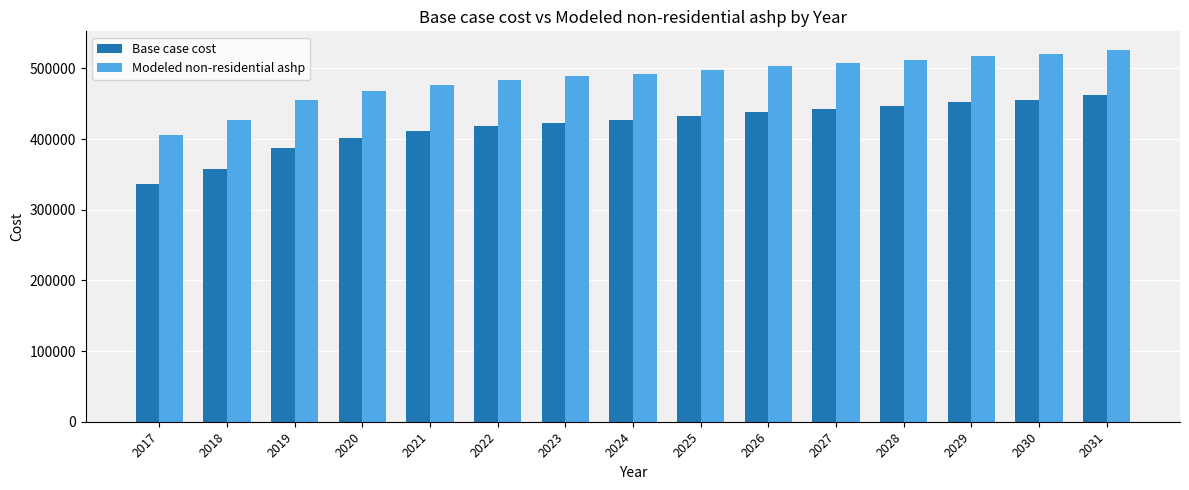

At which category does the chart reach its minimum across all series?

2017